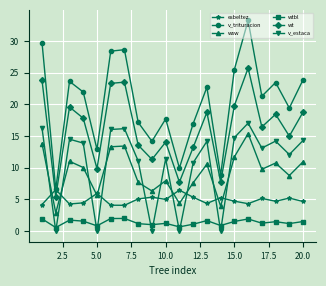

List the series in order of their peak value, highest first.

v_trituracion, wt, v_estaca, wsw, esbeltez, wtbl